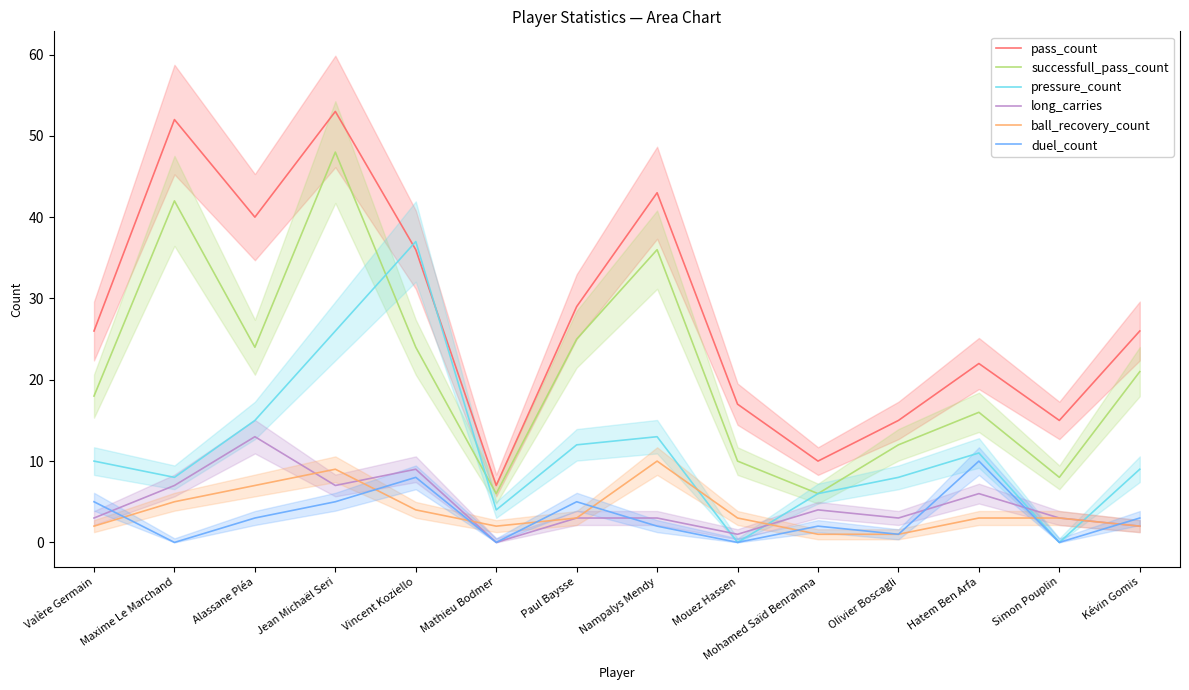

Which series has the largest range (max minus min)?

pass_count